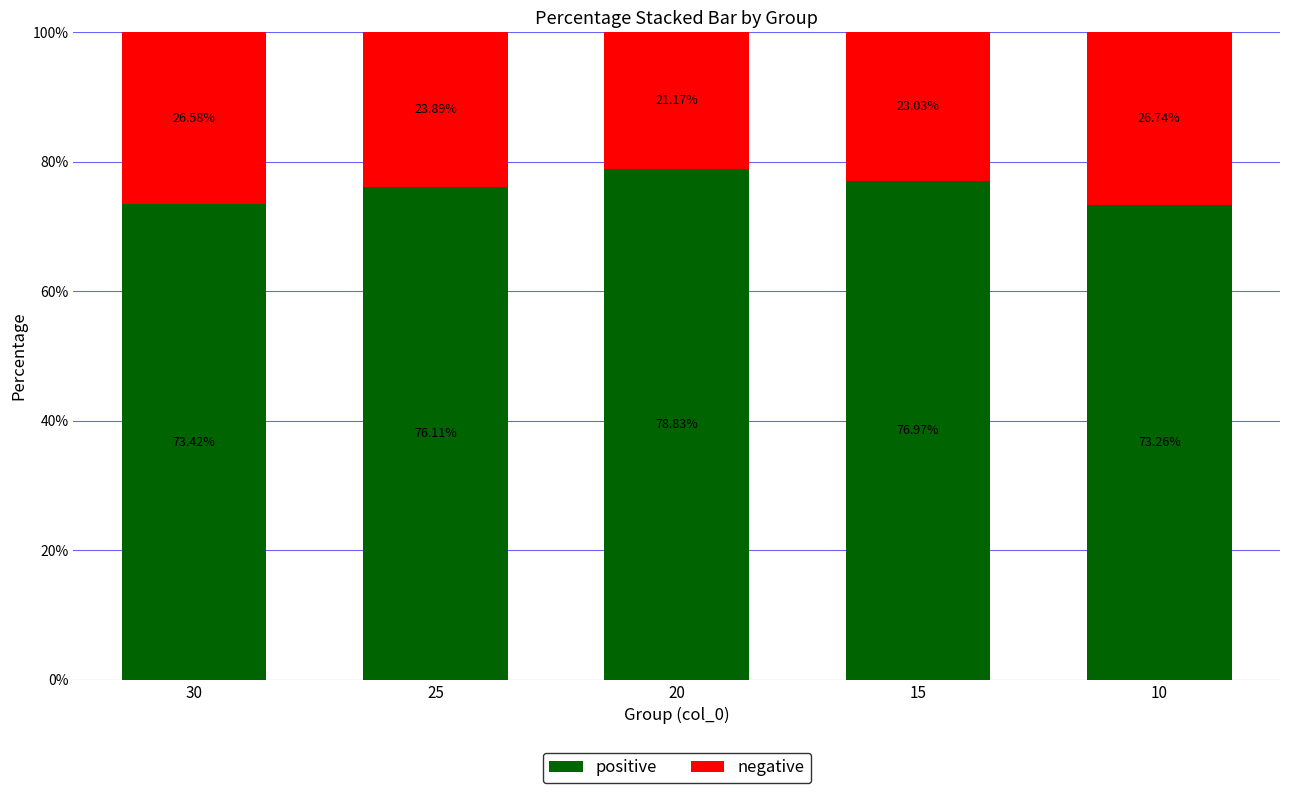

What is the difference between the maximum and minimum values in the positive series?

5.6